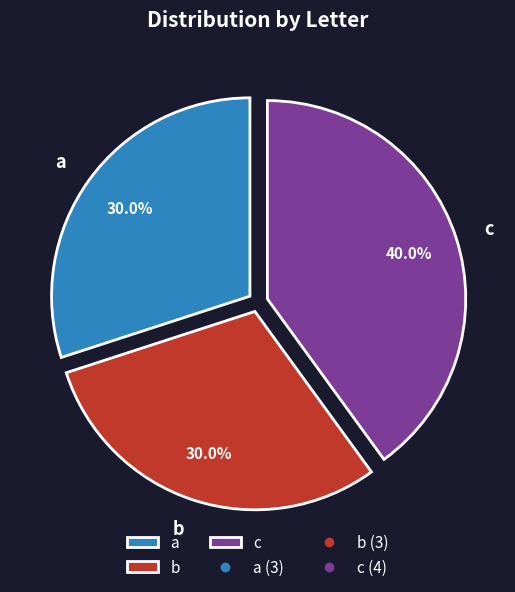

Do a and b together represent more than half of the pie?

Yes